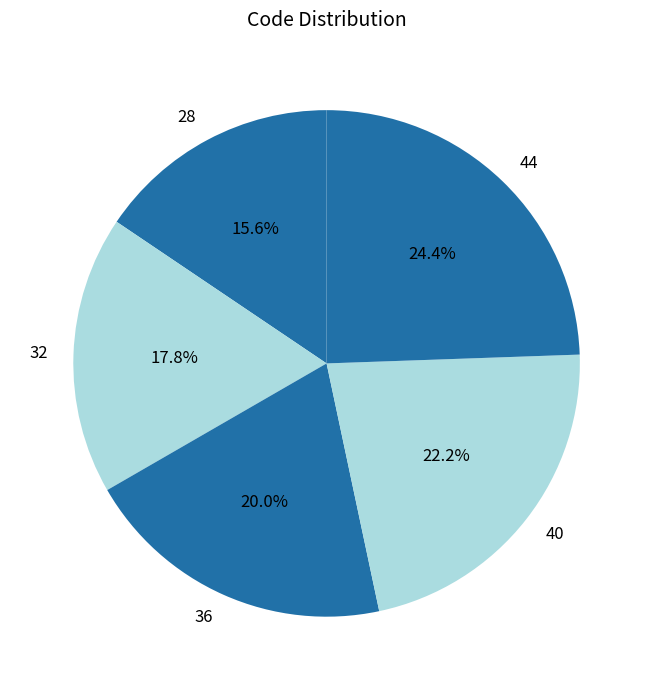

The 40 slice represents 22% of the pie. True or false?

True